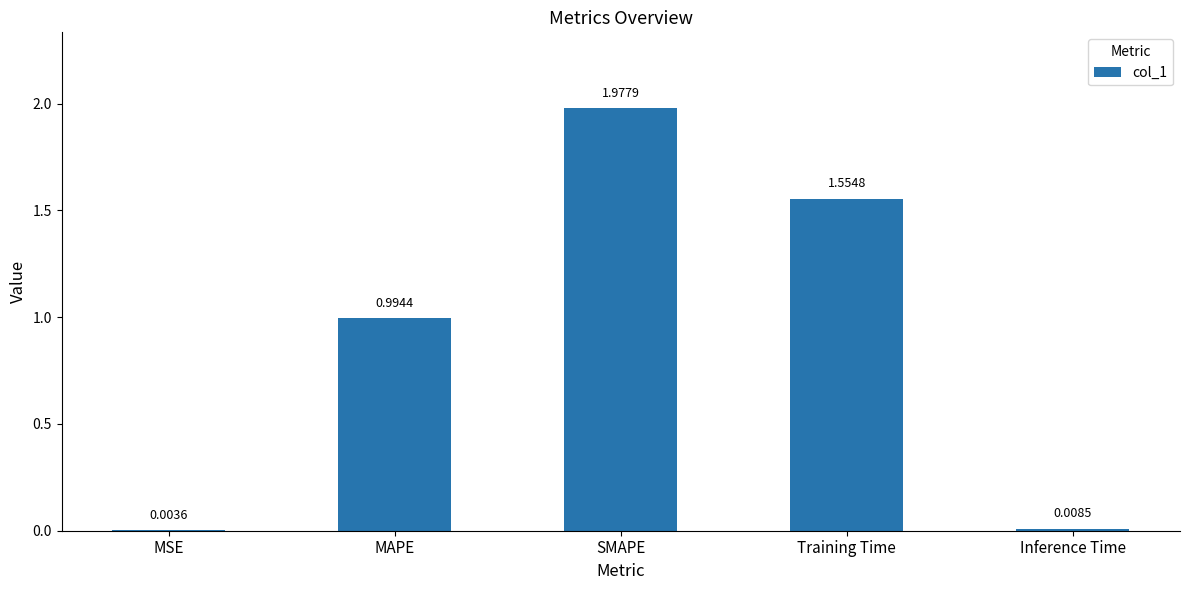

At which label is the value closest to 0?

MSE